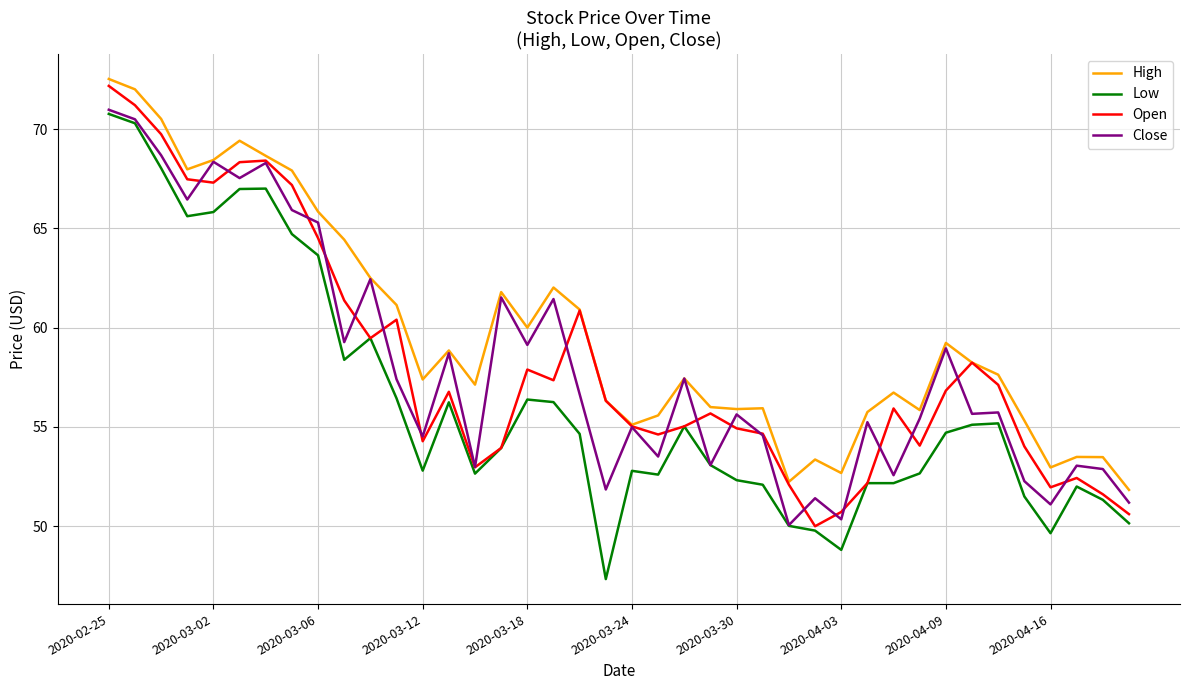

Which series has the widest spread of values?

Low